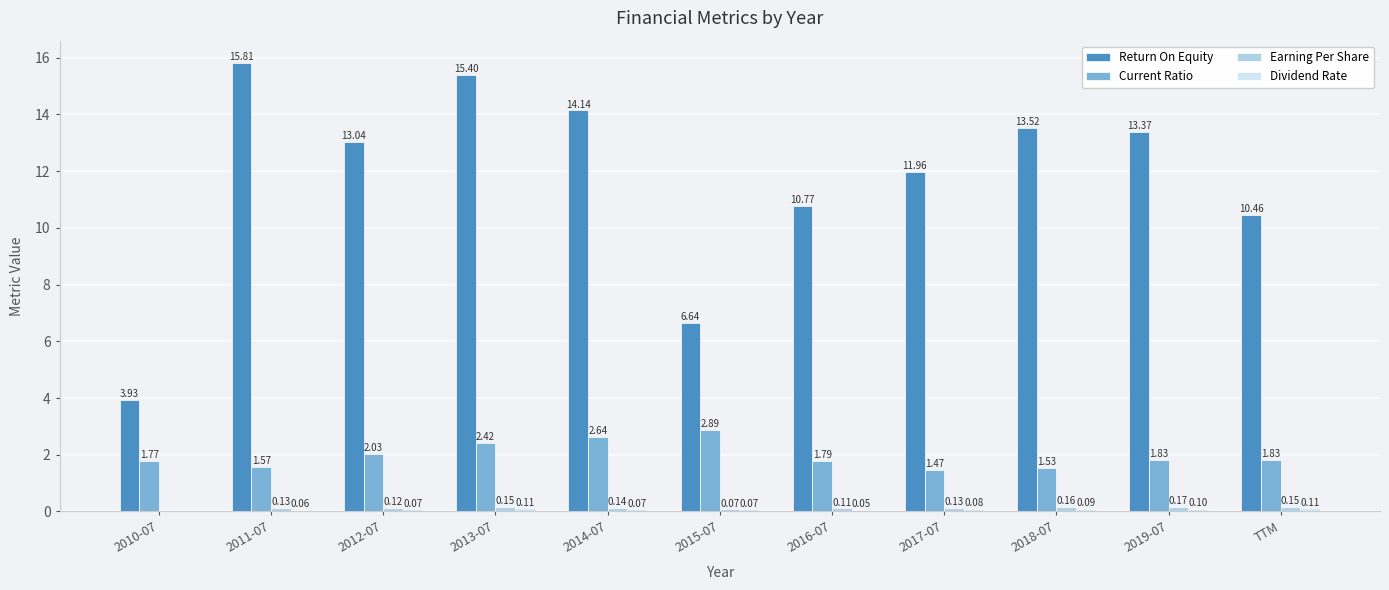

Between 2013-07 and 2018-07, which series saw the biggest shift?

Return On Equity